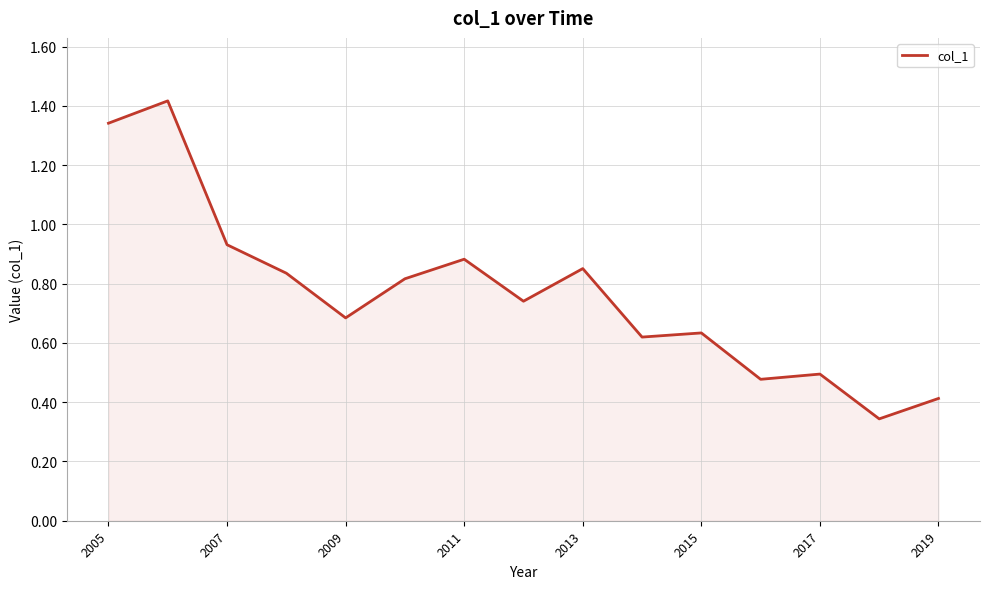

What is the difference between the maximum and minimum values?

1.1